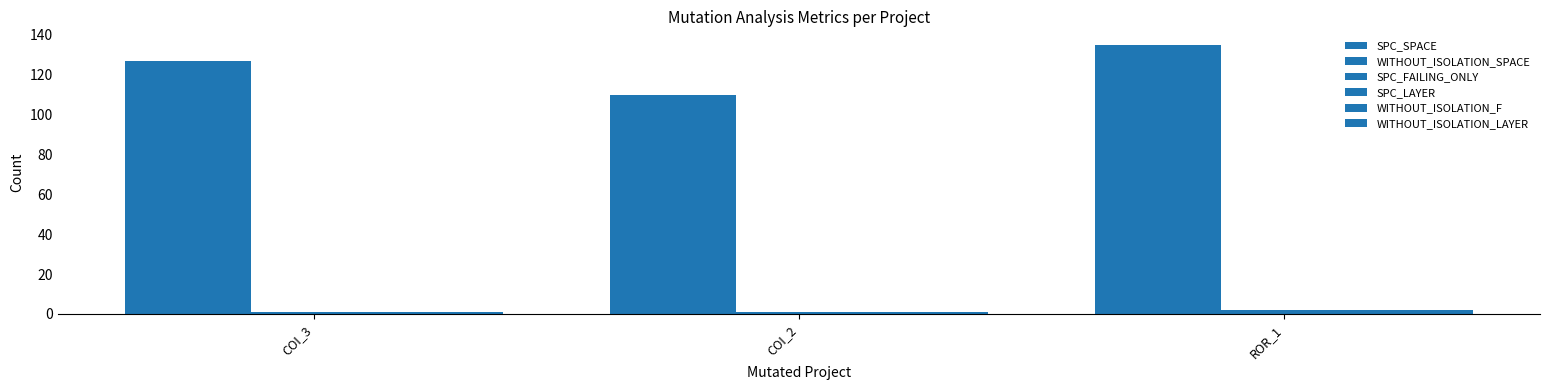

Reading right to left, transcribe all the data shown in this chart.

SPC_SPACE: 135	110	127
WITHOUT_ISOLATION_SPACE: 135	110	127
SPC_FAILING_ONLY: 2	1	1
SPC_LAYER: 2	1	1
WITHOUT_ISOLATION_F: 2	1	1
WITHOUT_ISOLATION_LAYER: 2	1	1